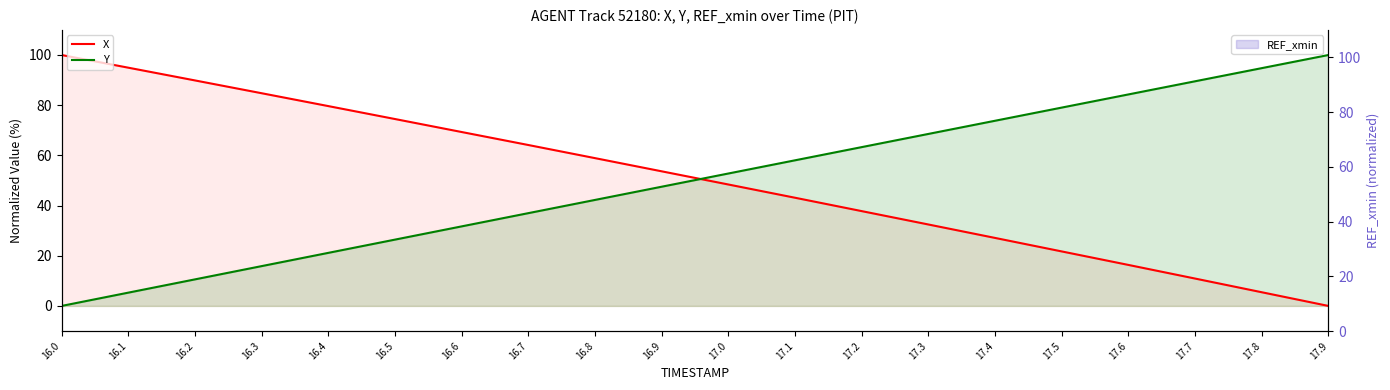

What is the difference between the maximum and minimum values in the Y series?

100.0